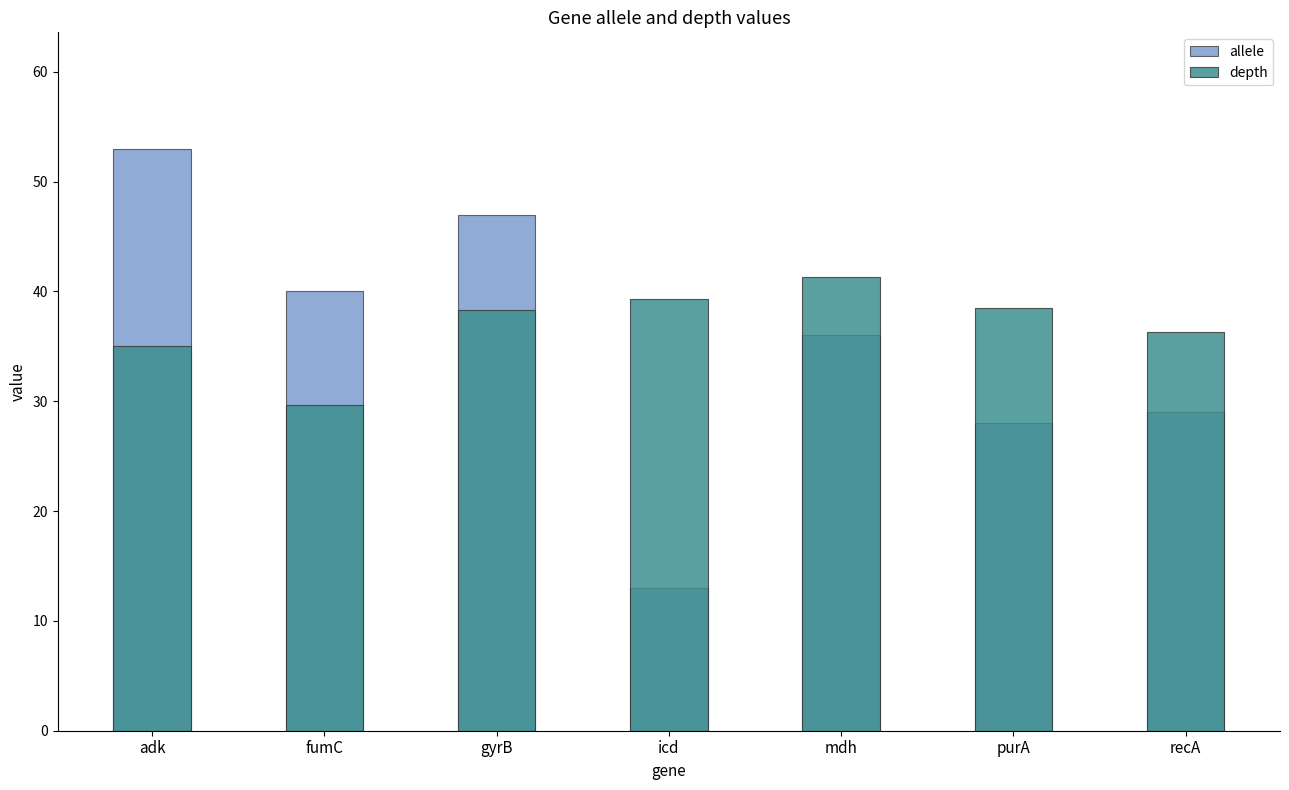

What position from the right is mdh?

3